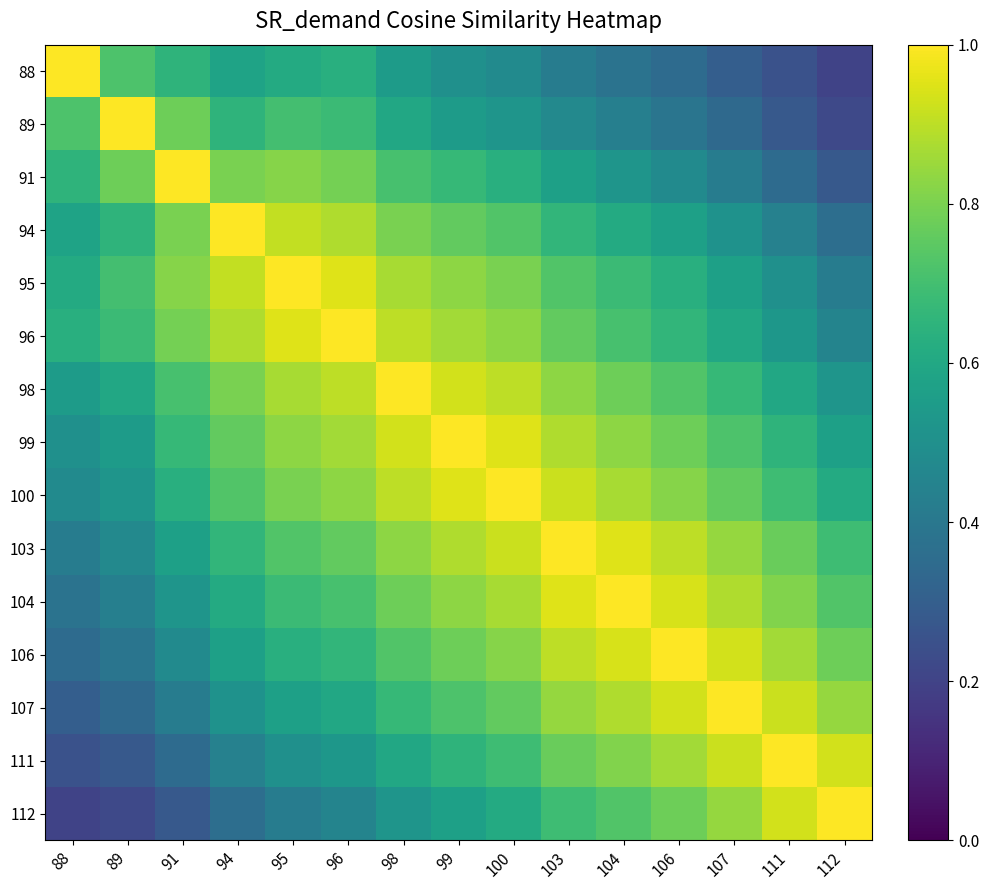

Which series has the largest total across all categories?

100